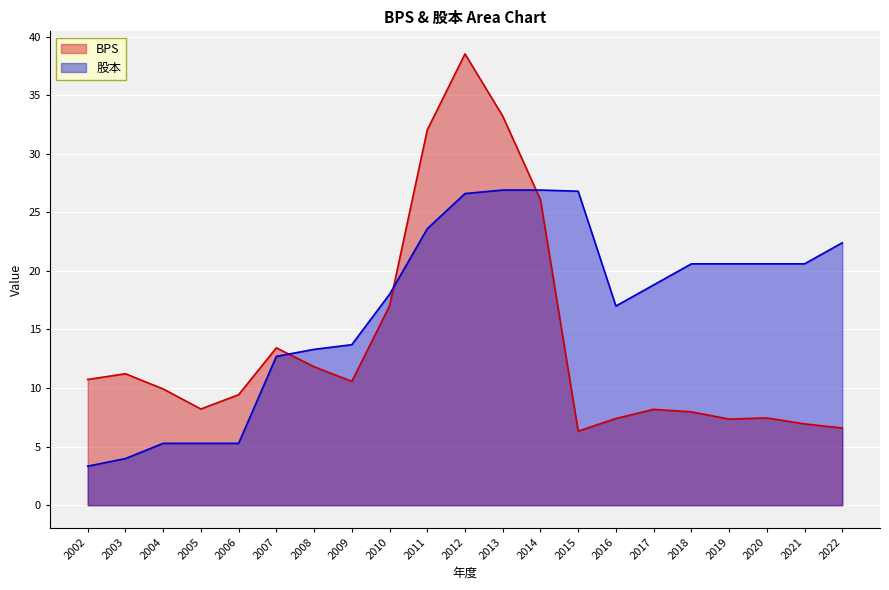

Which series changed the most between 2005 and 2012?

BPS